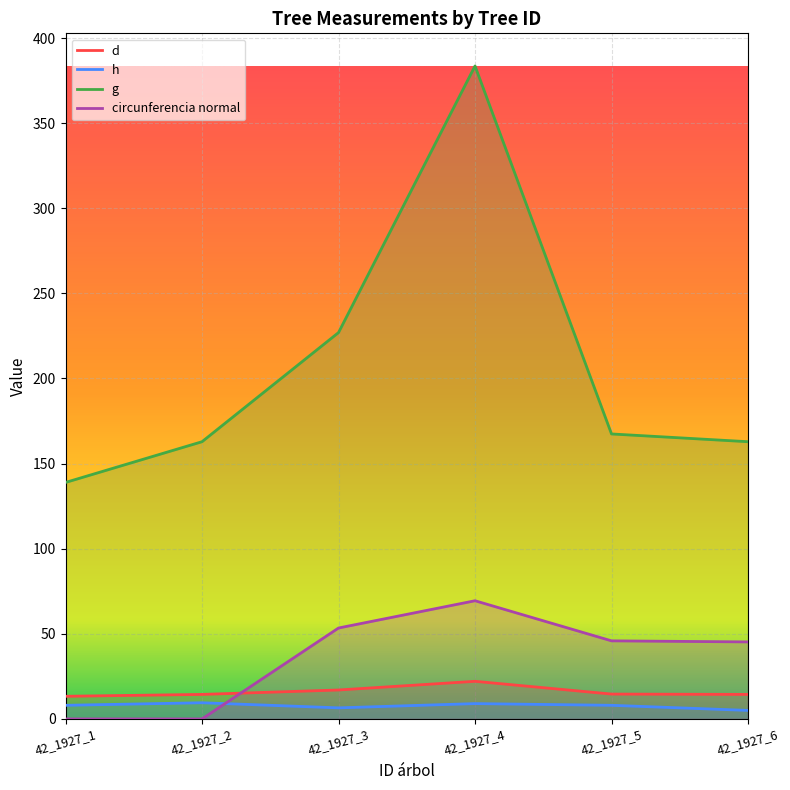

The value of circunferencia normal at 42_1927_4 is 69.4. True or false?

True